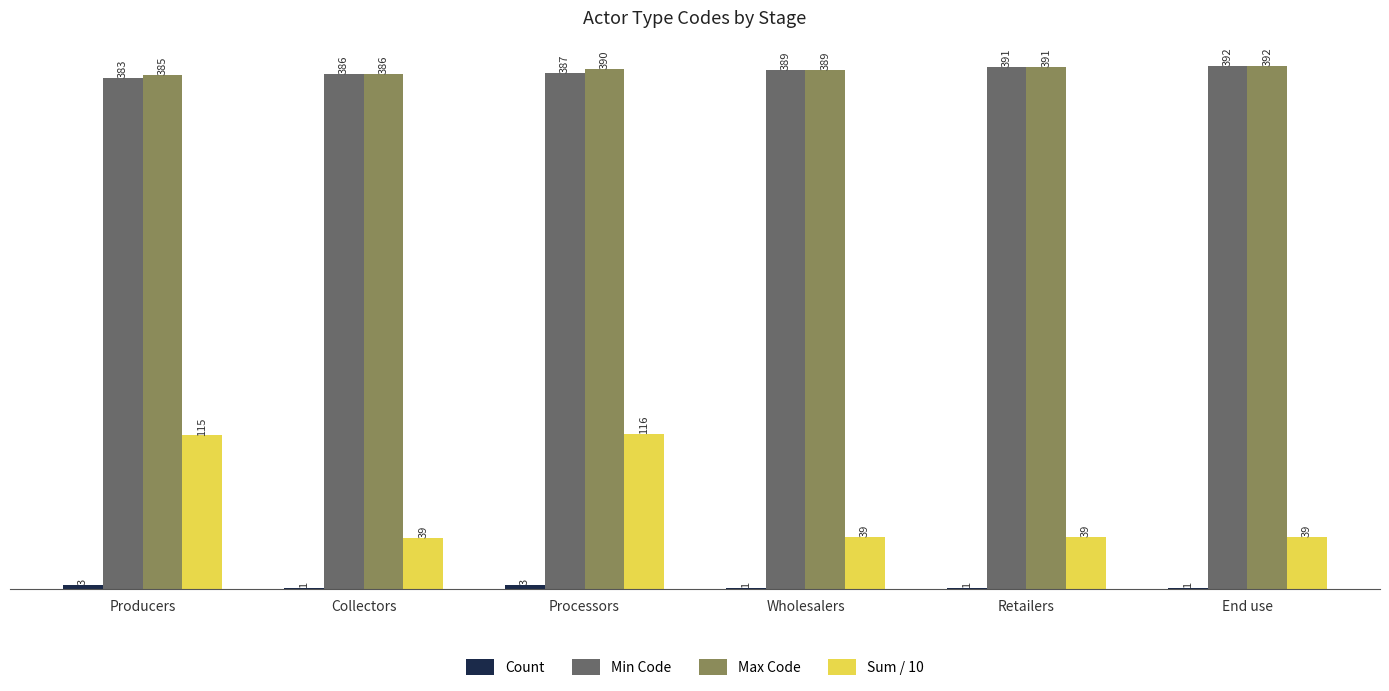

Is it true that Sum / 10 equals 65.6 at Wholesalers?

False